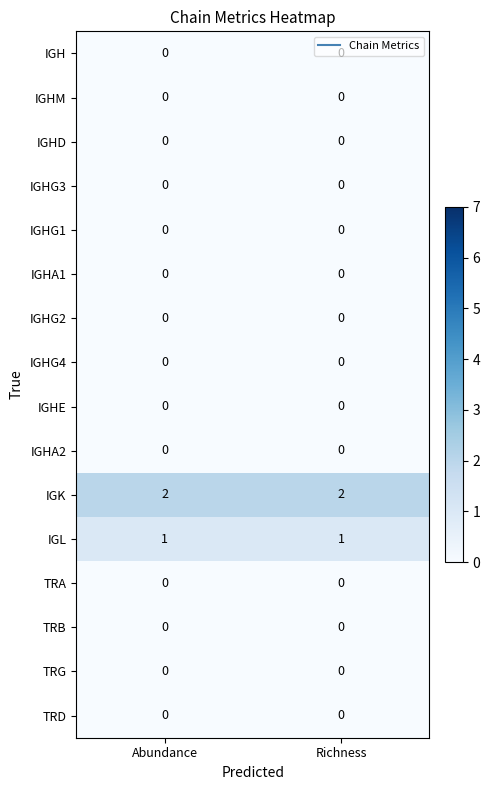

What is the total value across all series at Abundance?

3